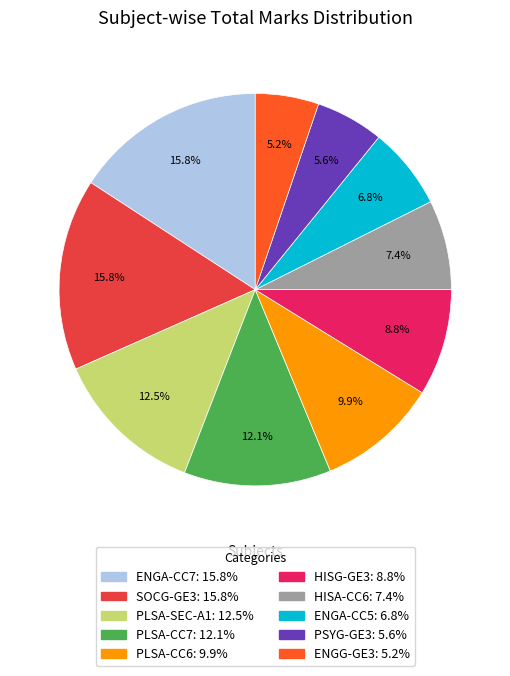

Is there a majority slice in this chart?

No